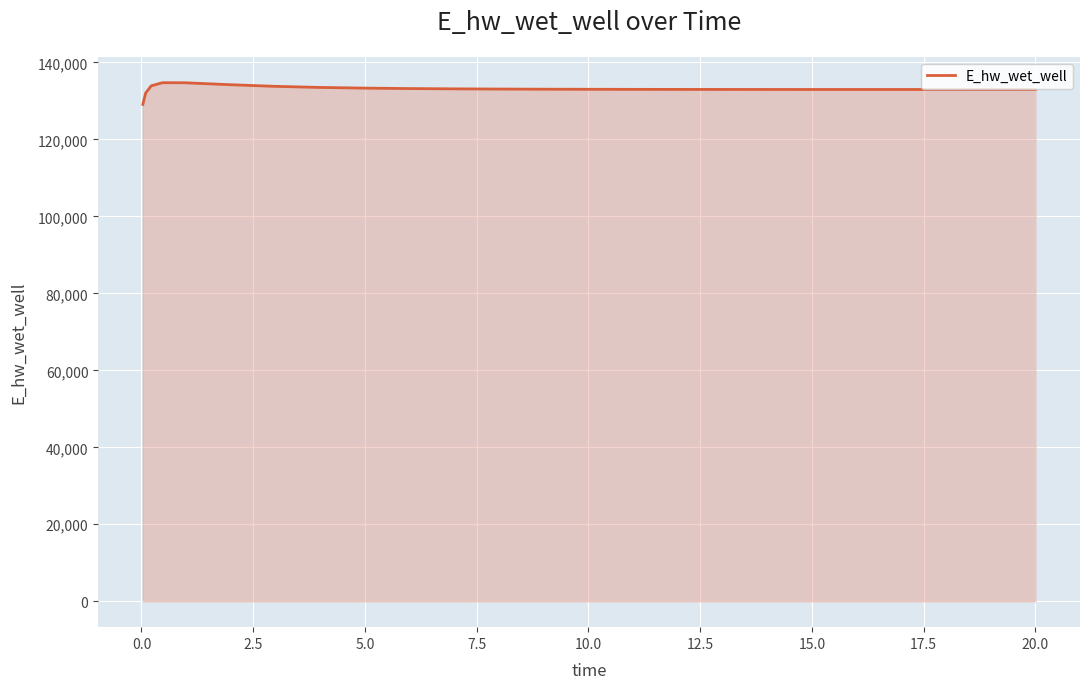

What is the smallest value displayed?

129110.7